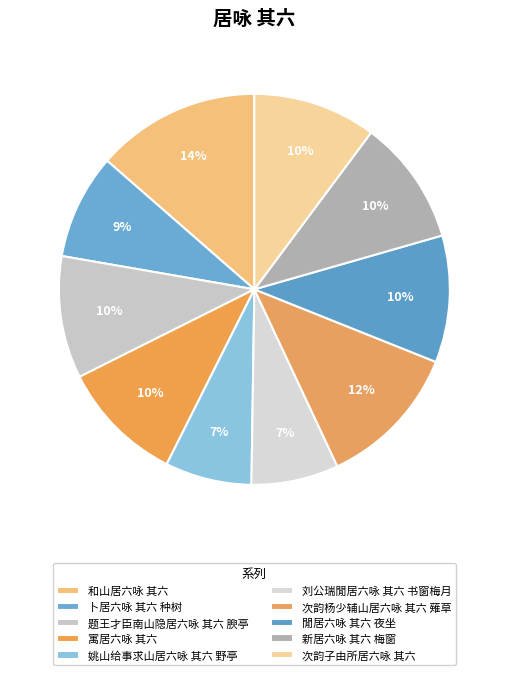

Which has a higher value, 题王才臣南山隐居六咏 其六 腴亭 or 寓居六咏 其六?

寓居六咏 其六